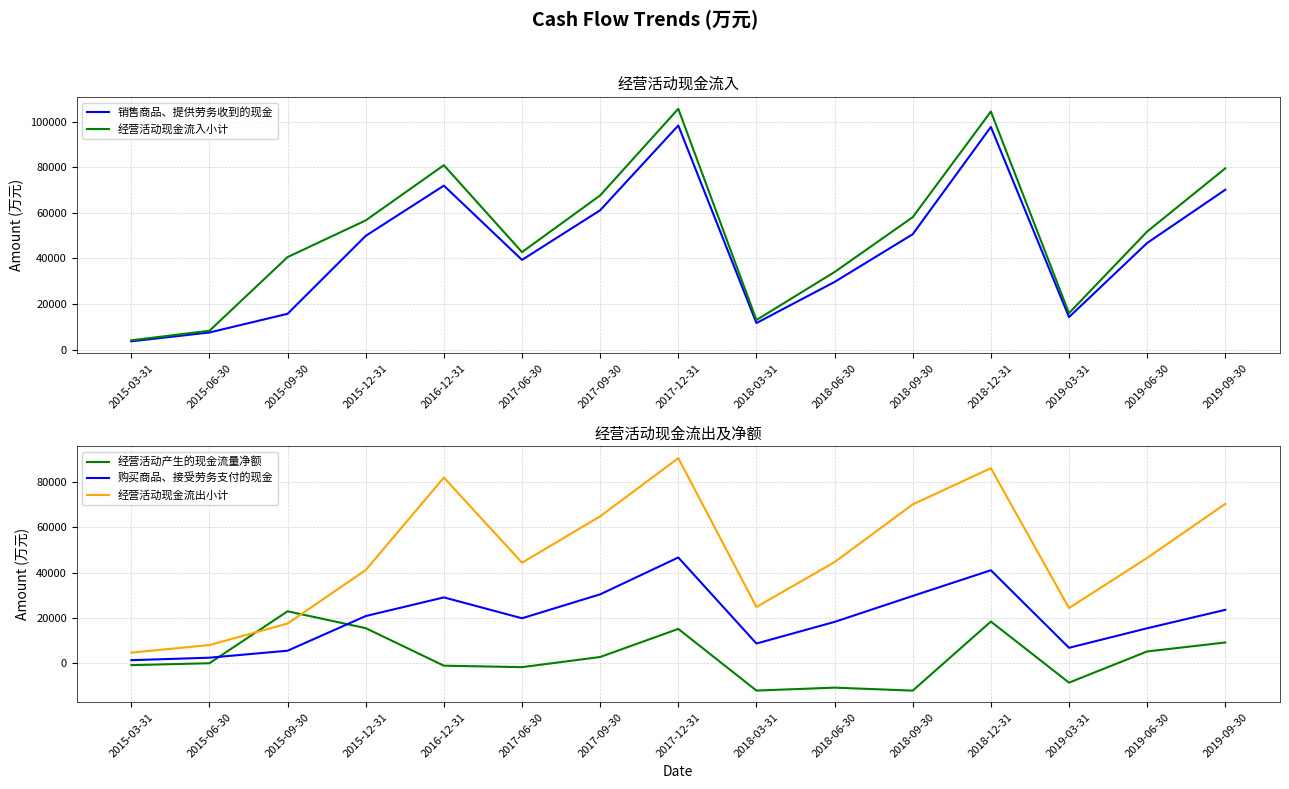

Is it true that 经营活动现金流入小计 equals 2522 at 2015-03-31?

False